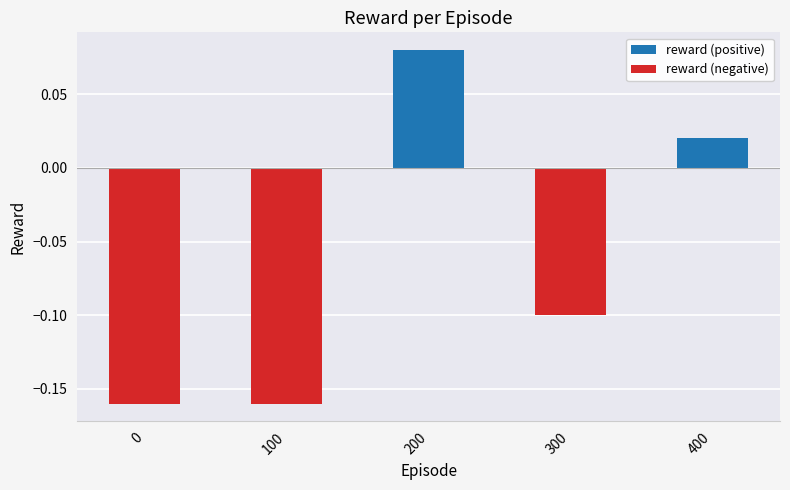

Rank the series by their average value, from lowest to highest.

reward (negative), reward (positive)